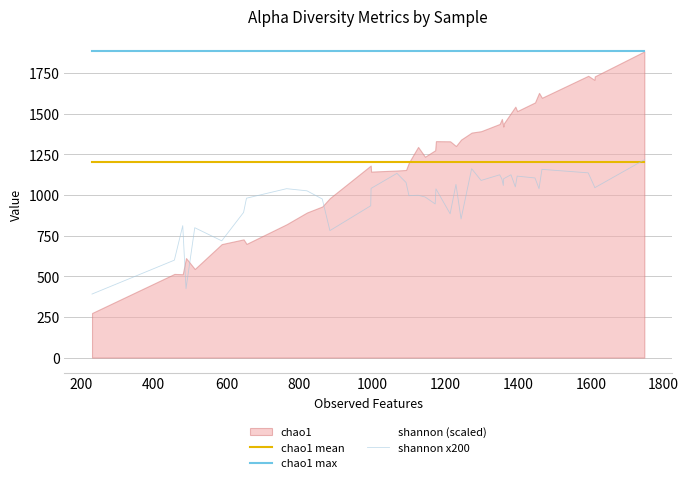

At how many categories does at least one series exceed 973?

40